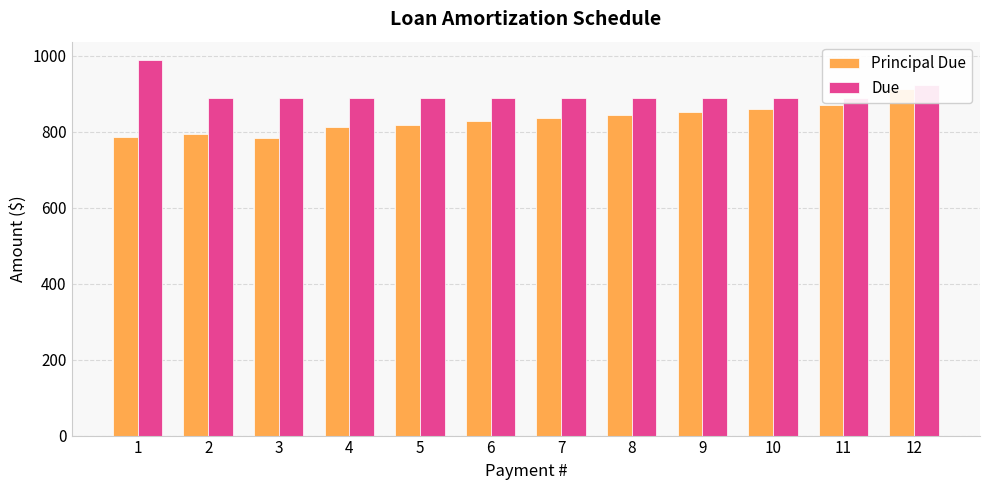

Rank the series by their maximum value, from highest to lowest.

Due, Principal Due